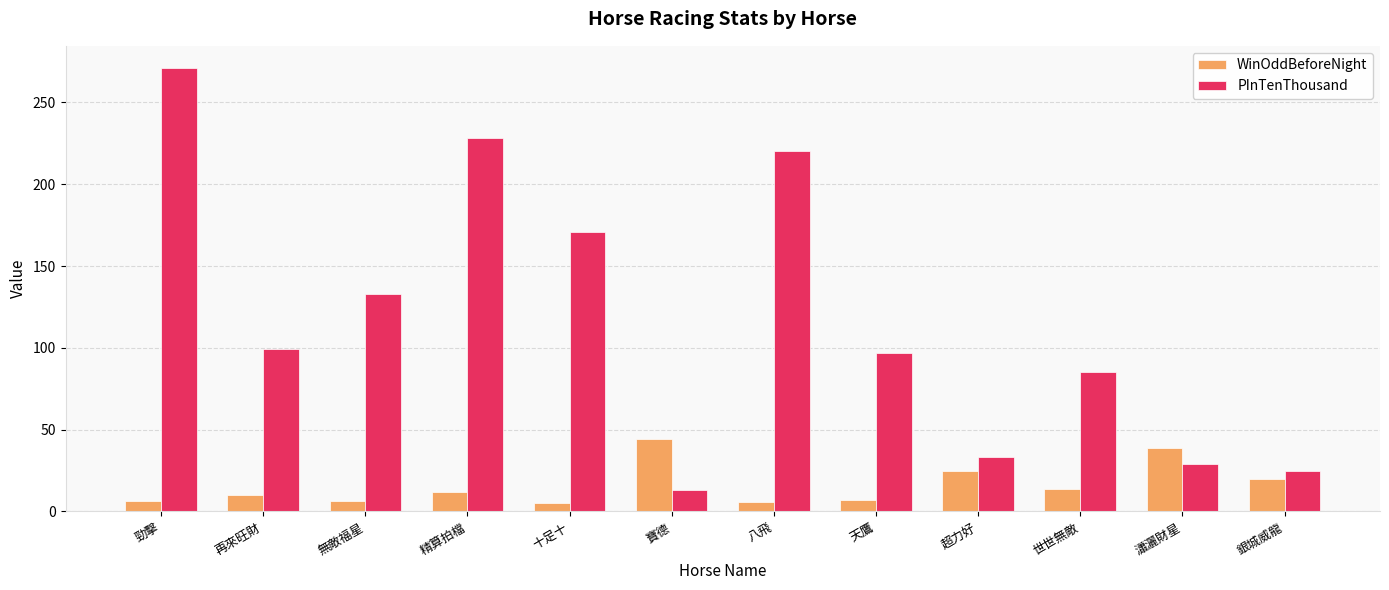

At which label does WinOddBeforeNight reach its peak?

寶德